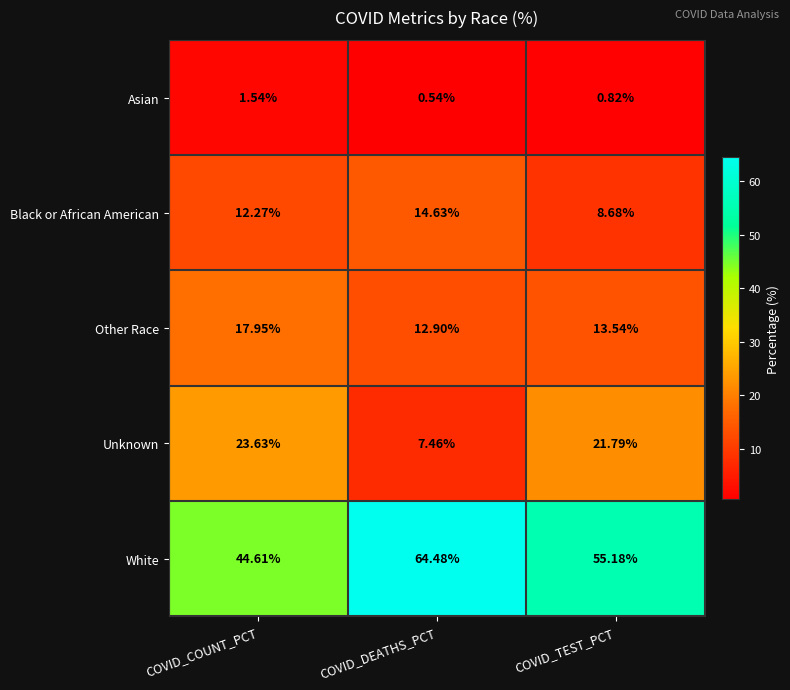

How many series are shown in this chart?

5